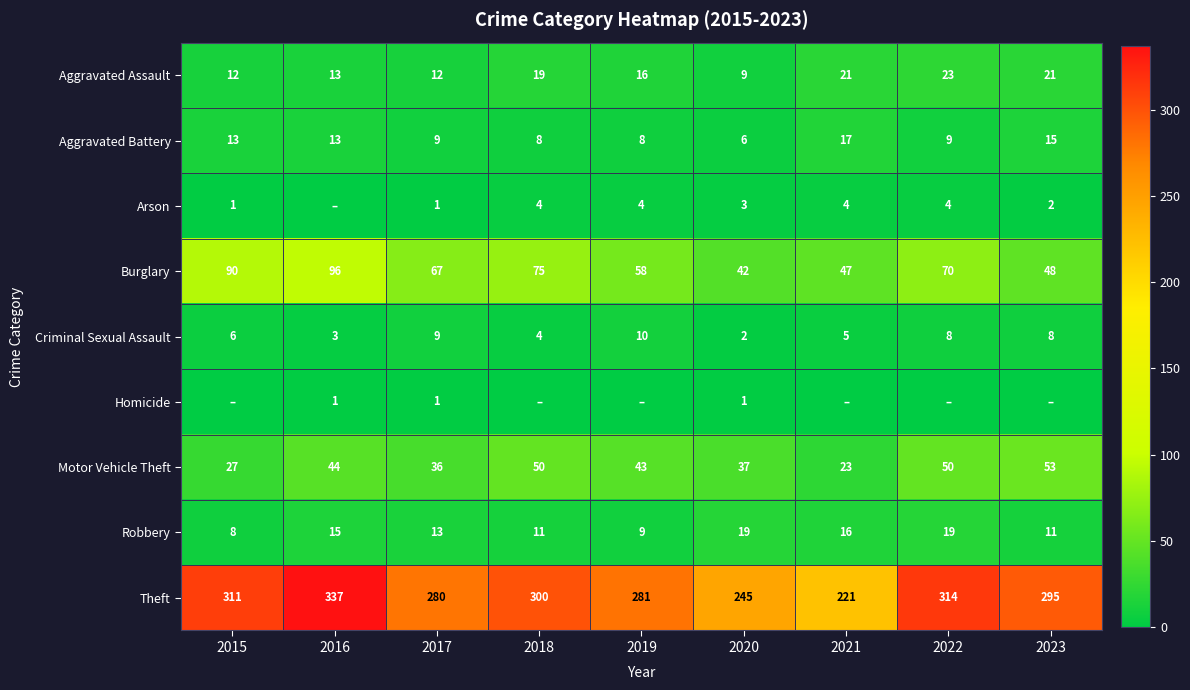

What is the lowest value of the Aggravated Assault series?

9